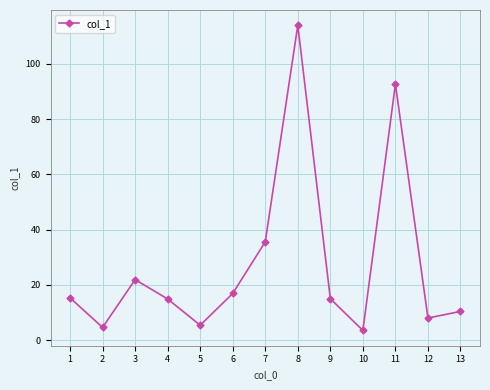

Is it true that the value at 4 is 14.9?

True